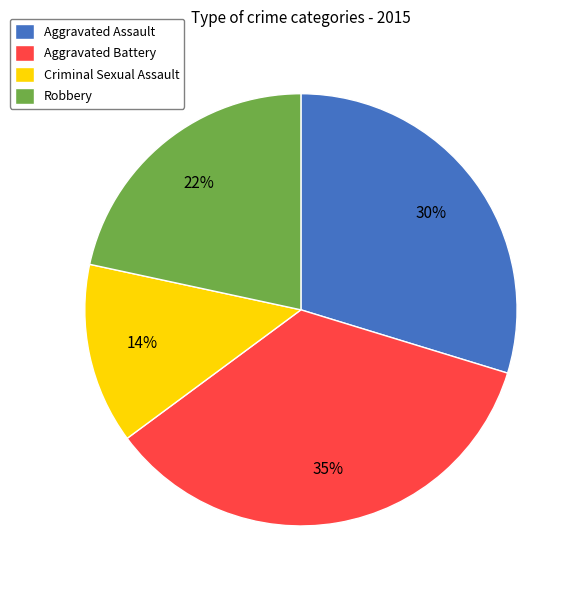

Is the sum of Aggravated Assault and Criminal Sexual Assault greater than half?

No